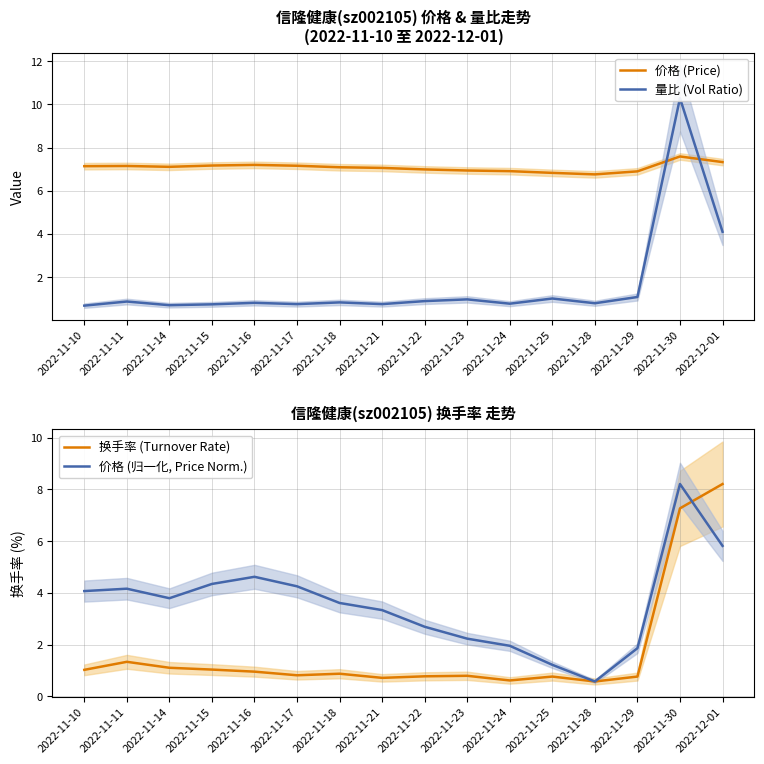

What position from the right is 2022-11-10?

16